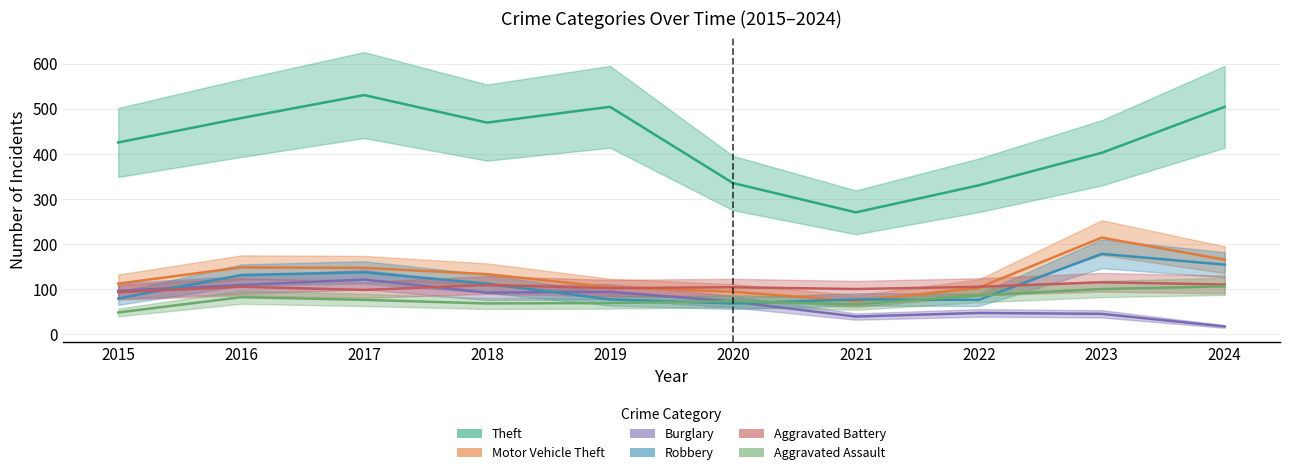

What is the average value of the Theft series?

425